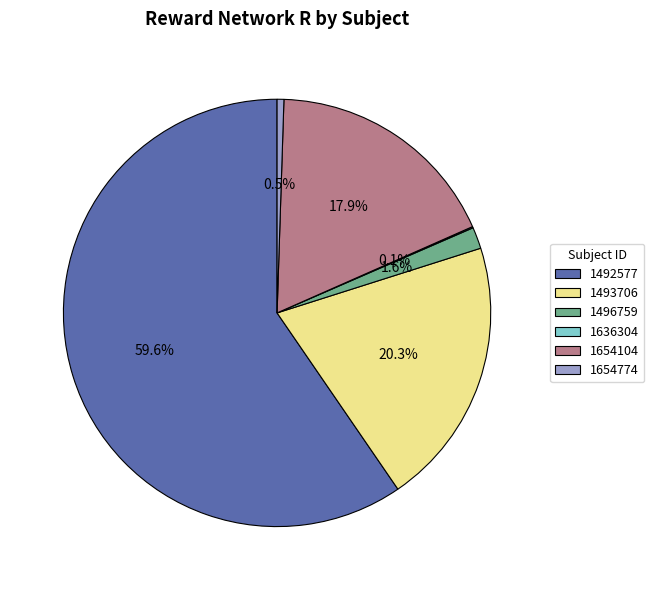

Is the sum of 1492577 and 1496759 greater than half?

Yes